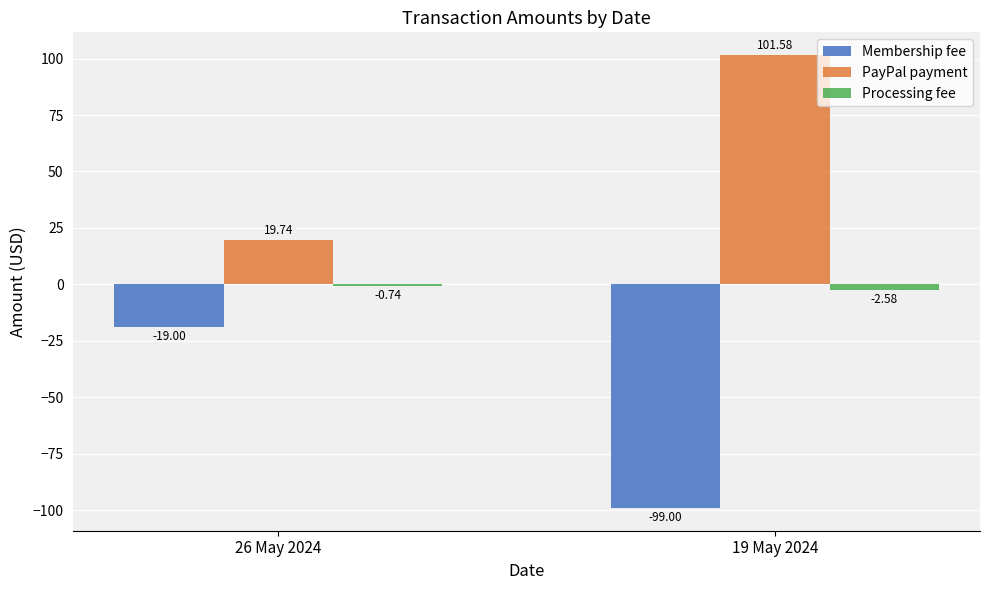

True or false: Membership fee has a value of -99.0 at 19 May 2024.

True